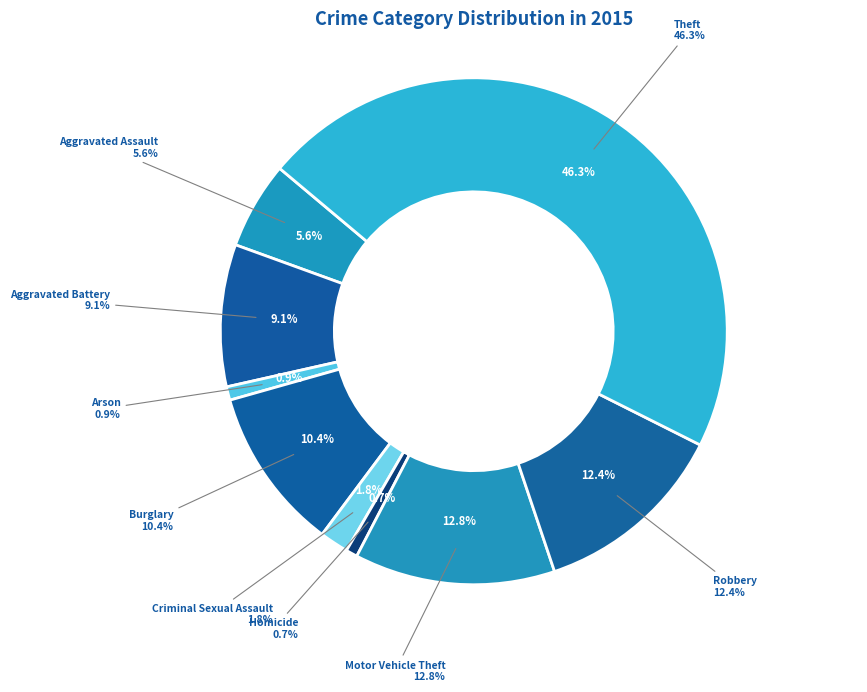

To the nearest percent, what portion does Arson represent?

1%